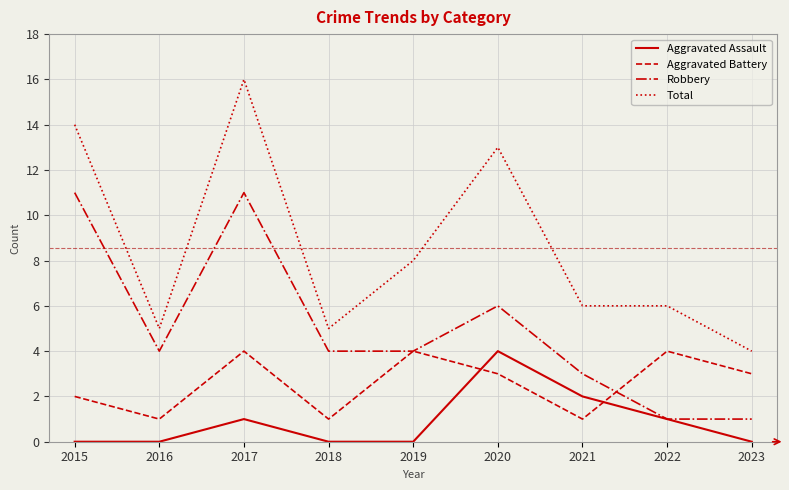

Which series has the widest spread of values?

Total